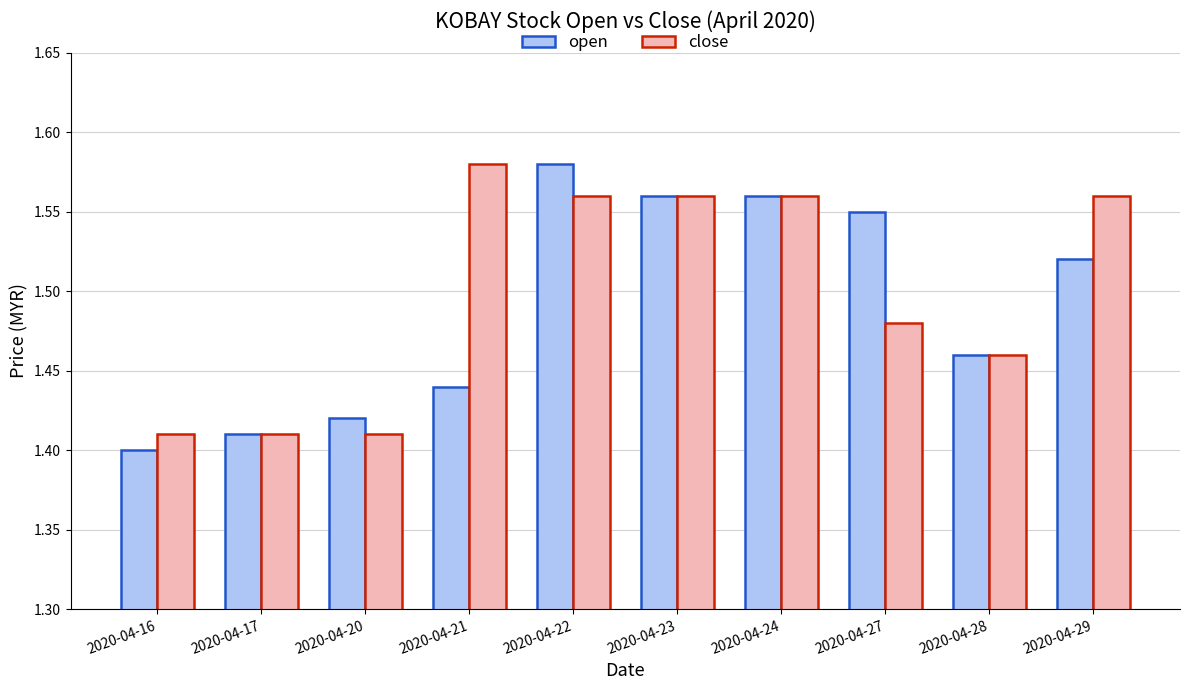

What is the sum of the open values at 2020-04-21 and 2020-04-20?

2.9